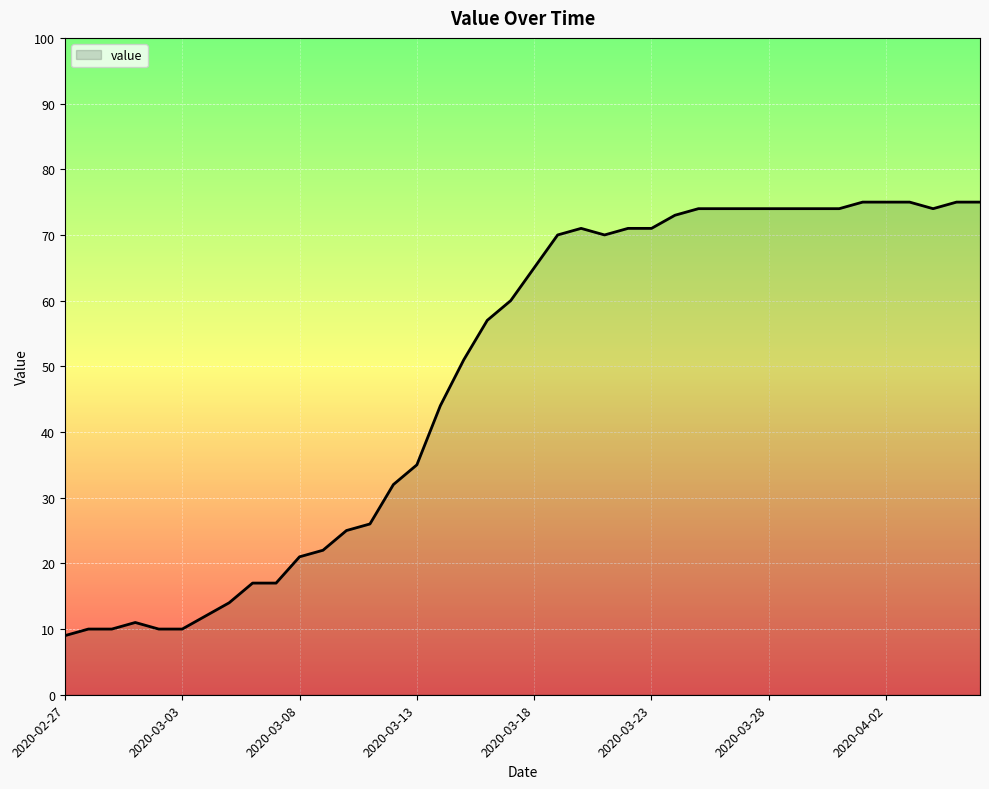

How many series are shown in this chart?

1